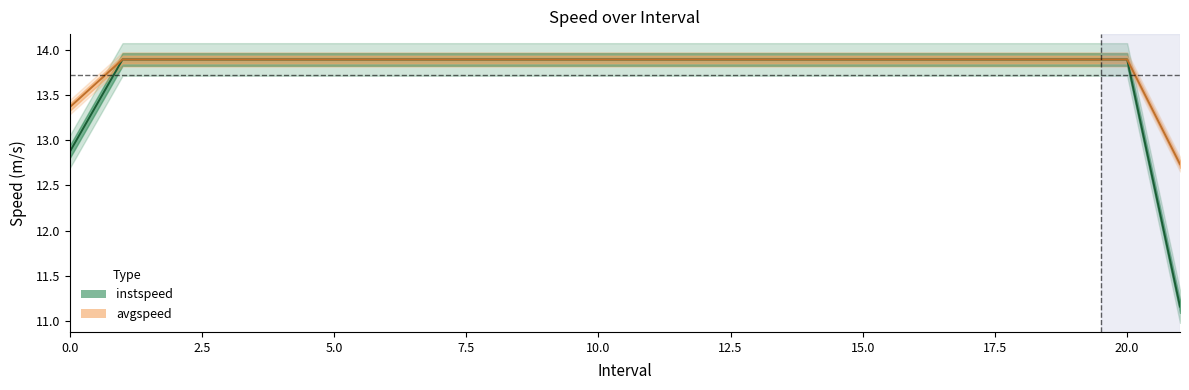

How many lines are shown in the chart?

2